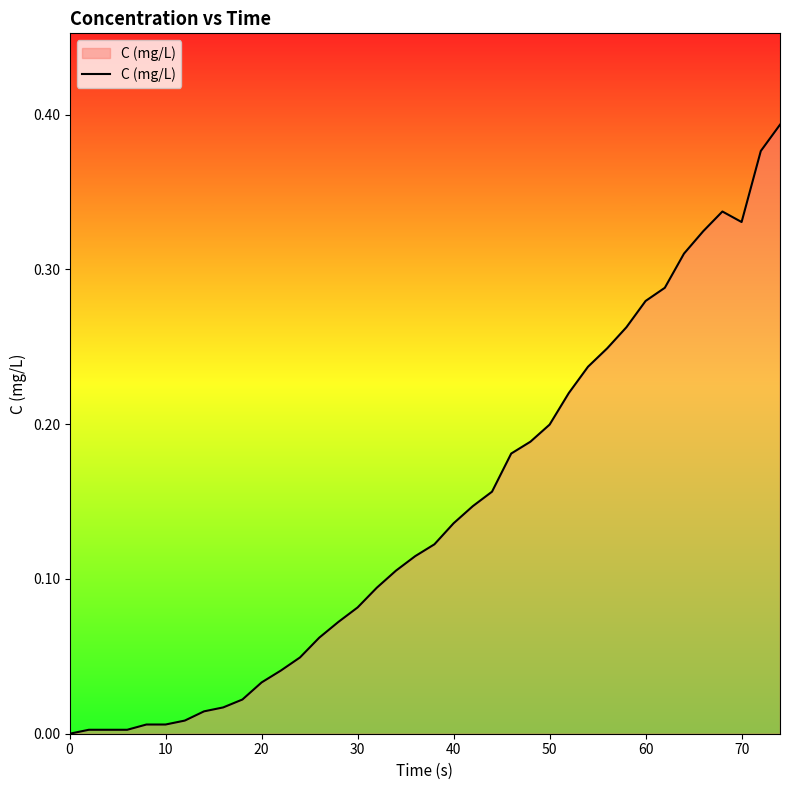

How many lines are shown in the chart?

1